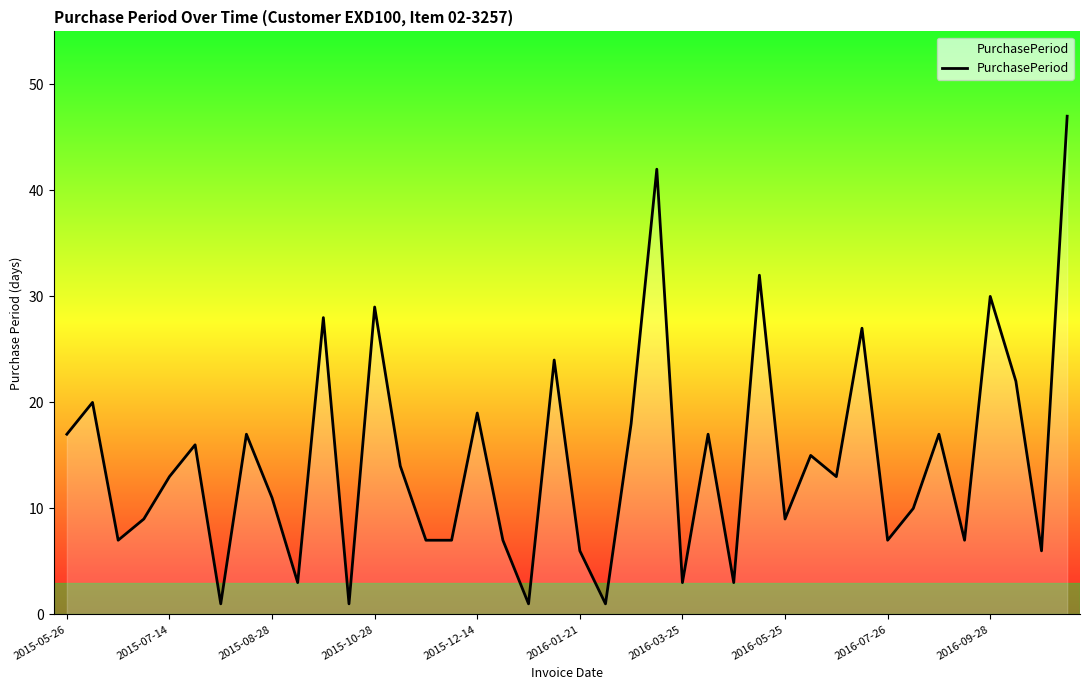

What is the difference between the maximum and minimum values?

46